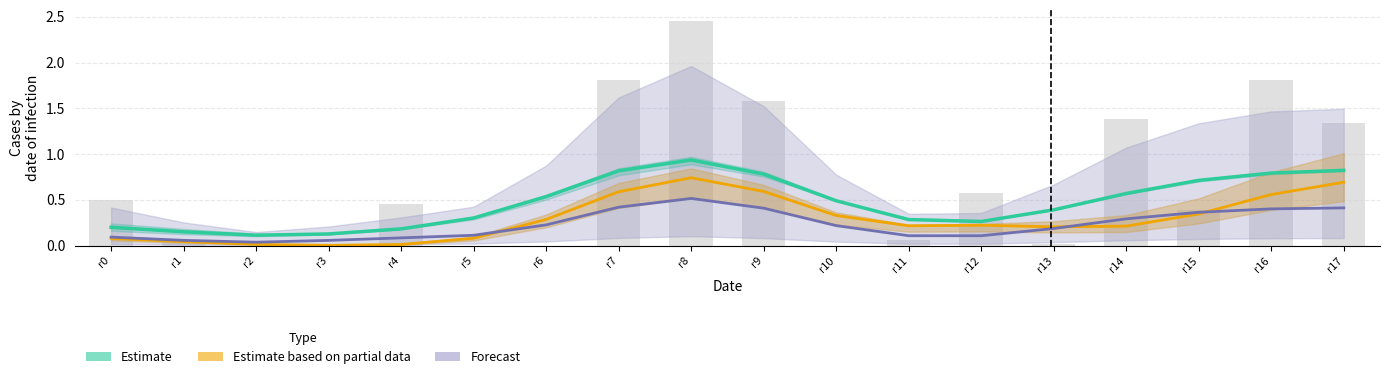

Does the chart contain any negative values?

No